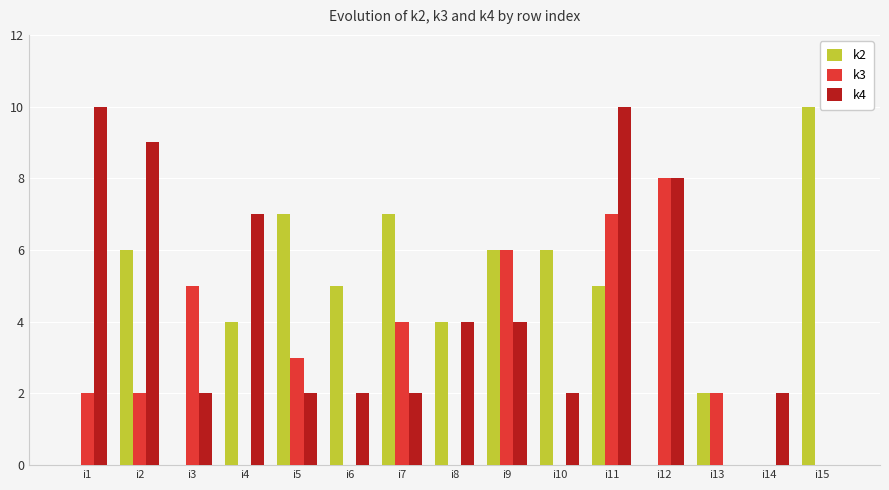

What are all the series names shown in the legend?

k2, k3, k4